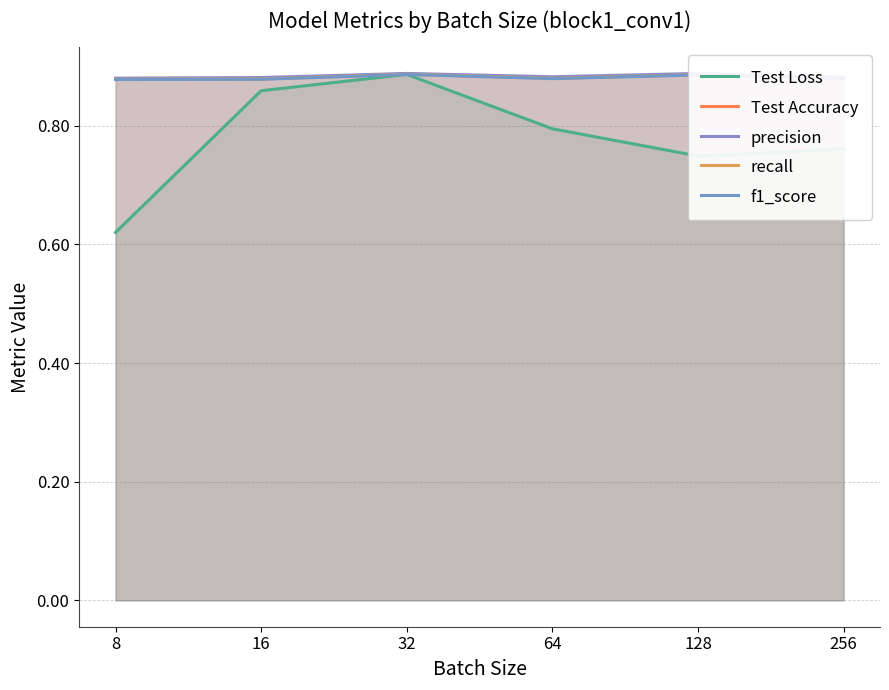

True or false: recall and Test Loss intersect in this chart.

False